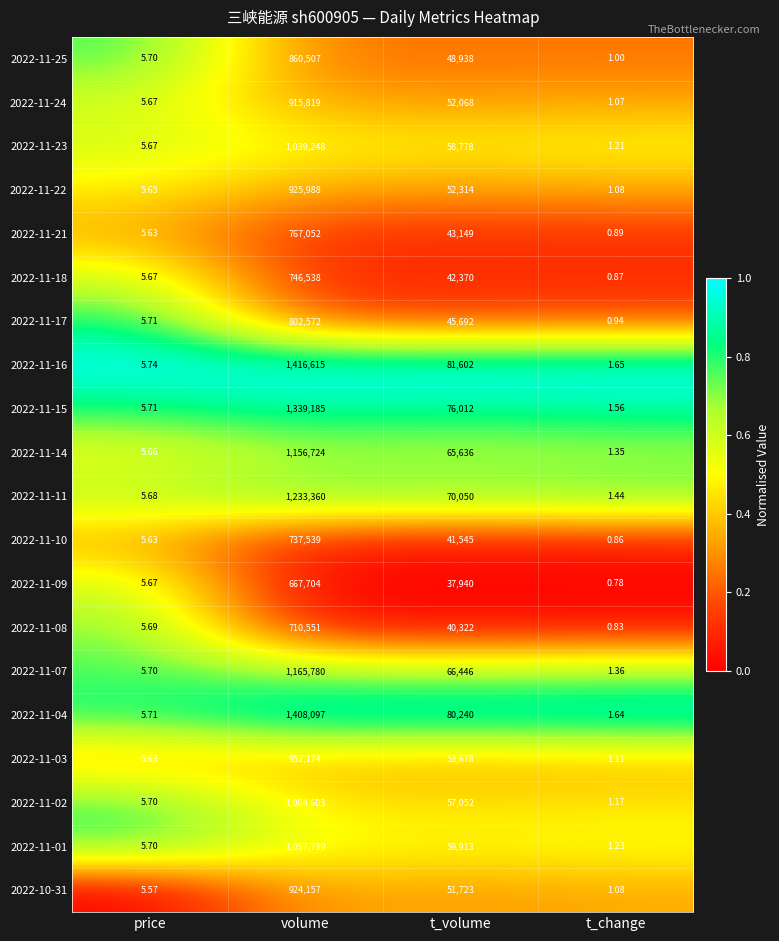

At which label does 2022-11-17 first exceed 45692?

volume